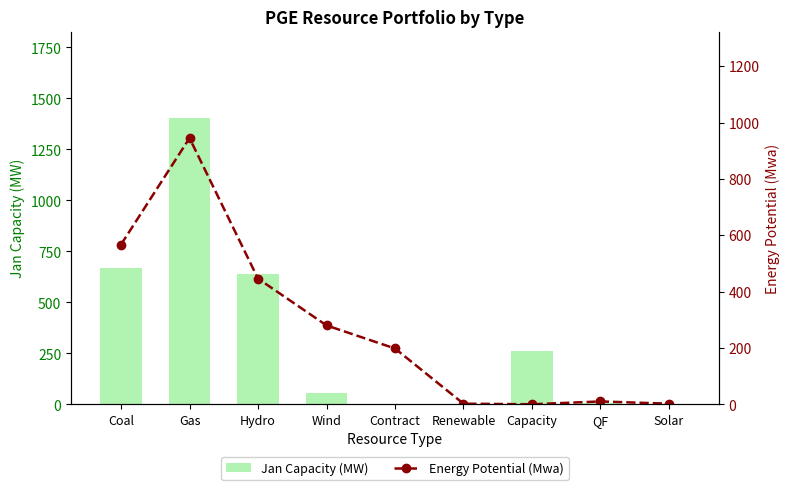

Which label corresponds to the smallest value in the chart?

Contract